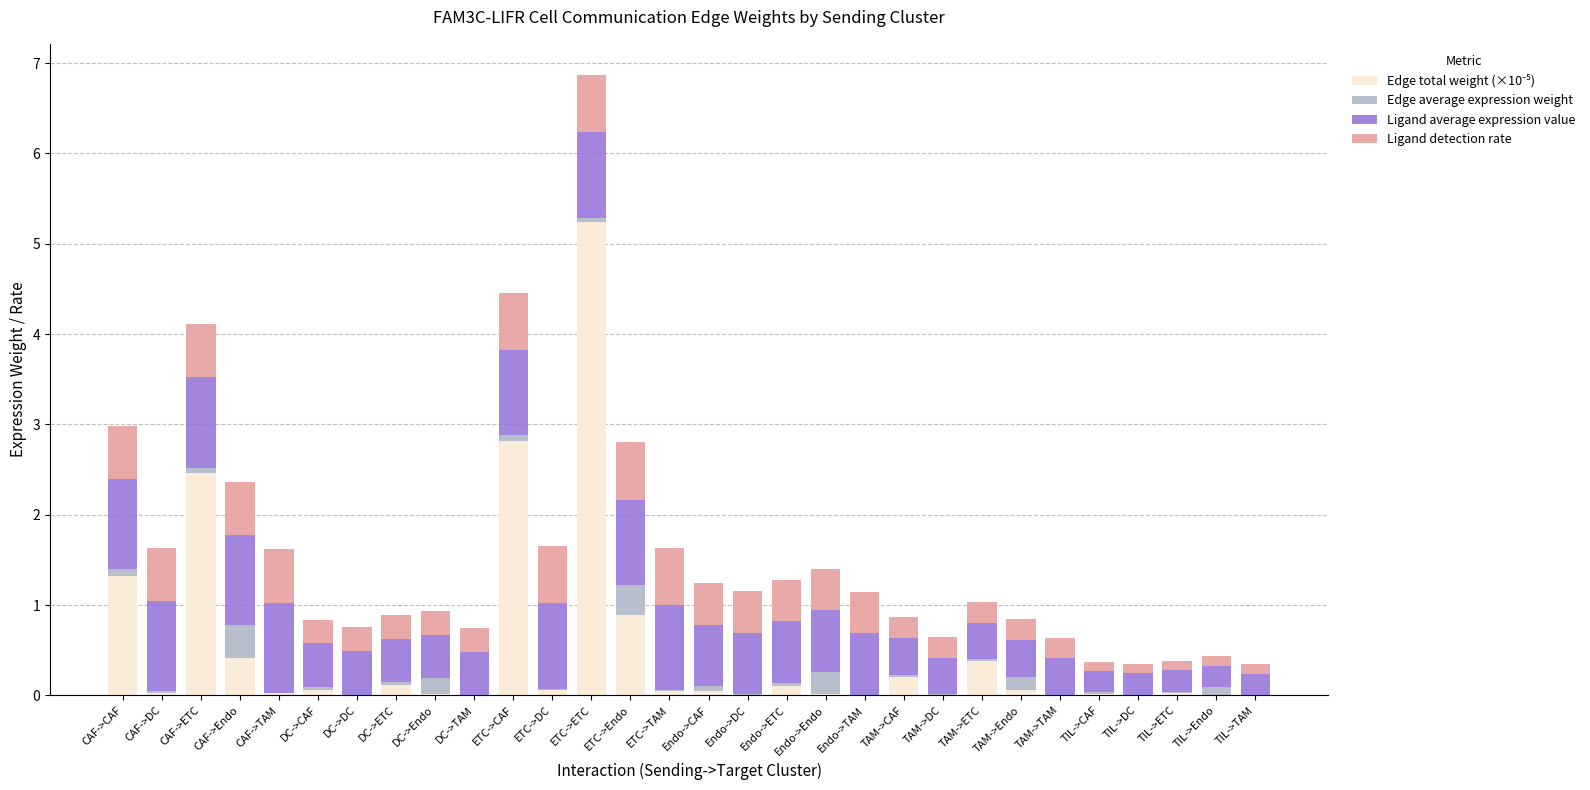

At which category is the sum across all series the highest?

ETC->ETC